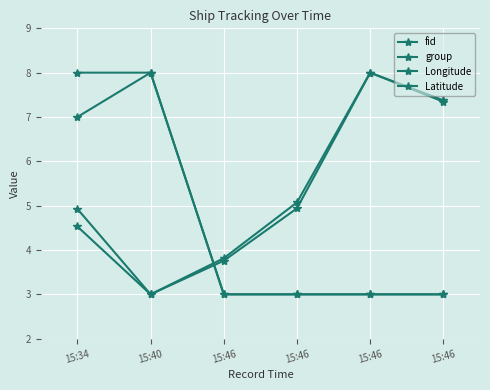

What is the value of the group point at the 3rd from the left?

3.8